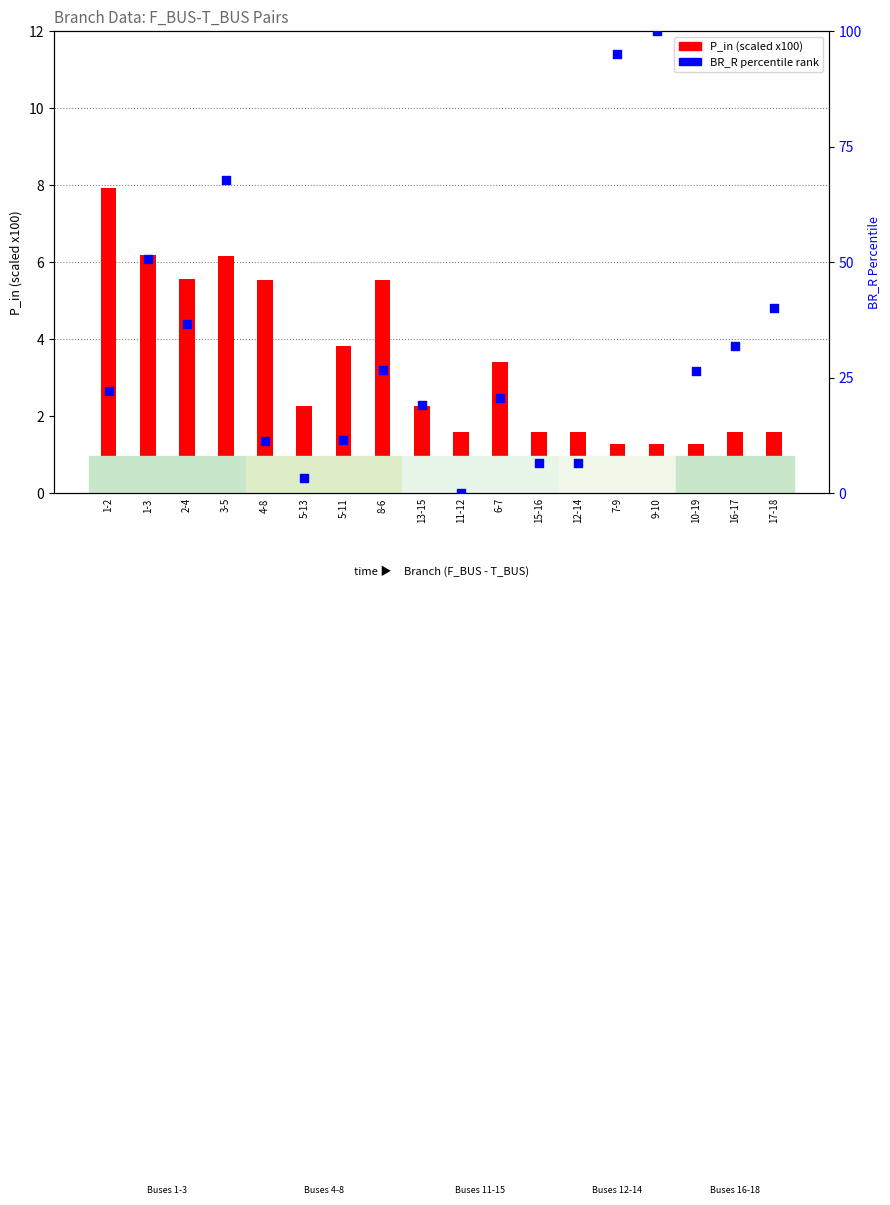

What is the total value across all series at 6-7?

23.9